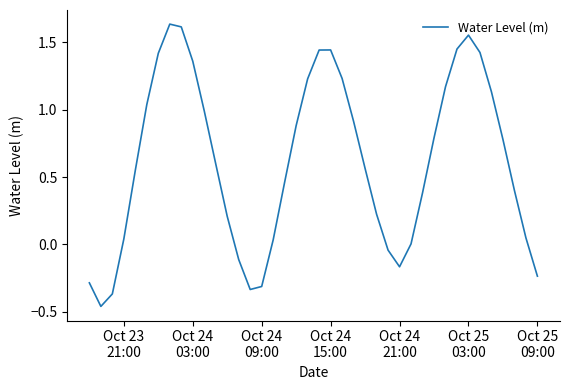

What is the difference between the maximum and minimum values?

2.1